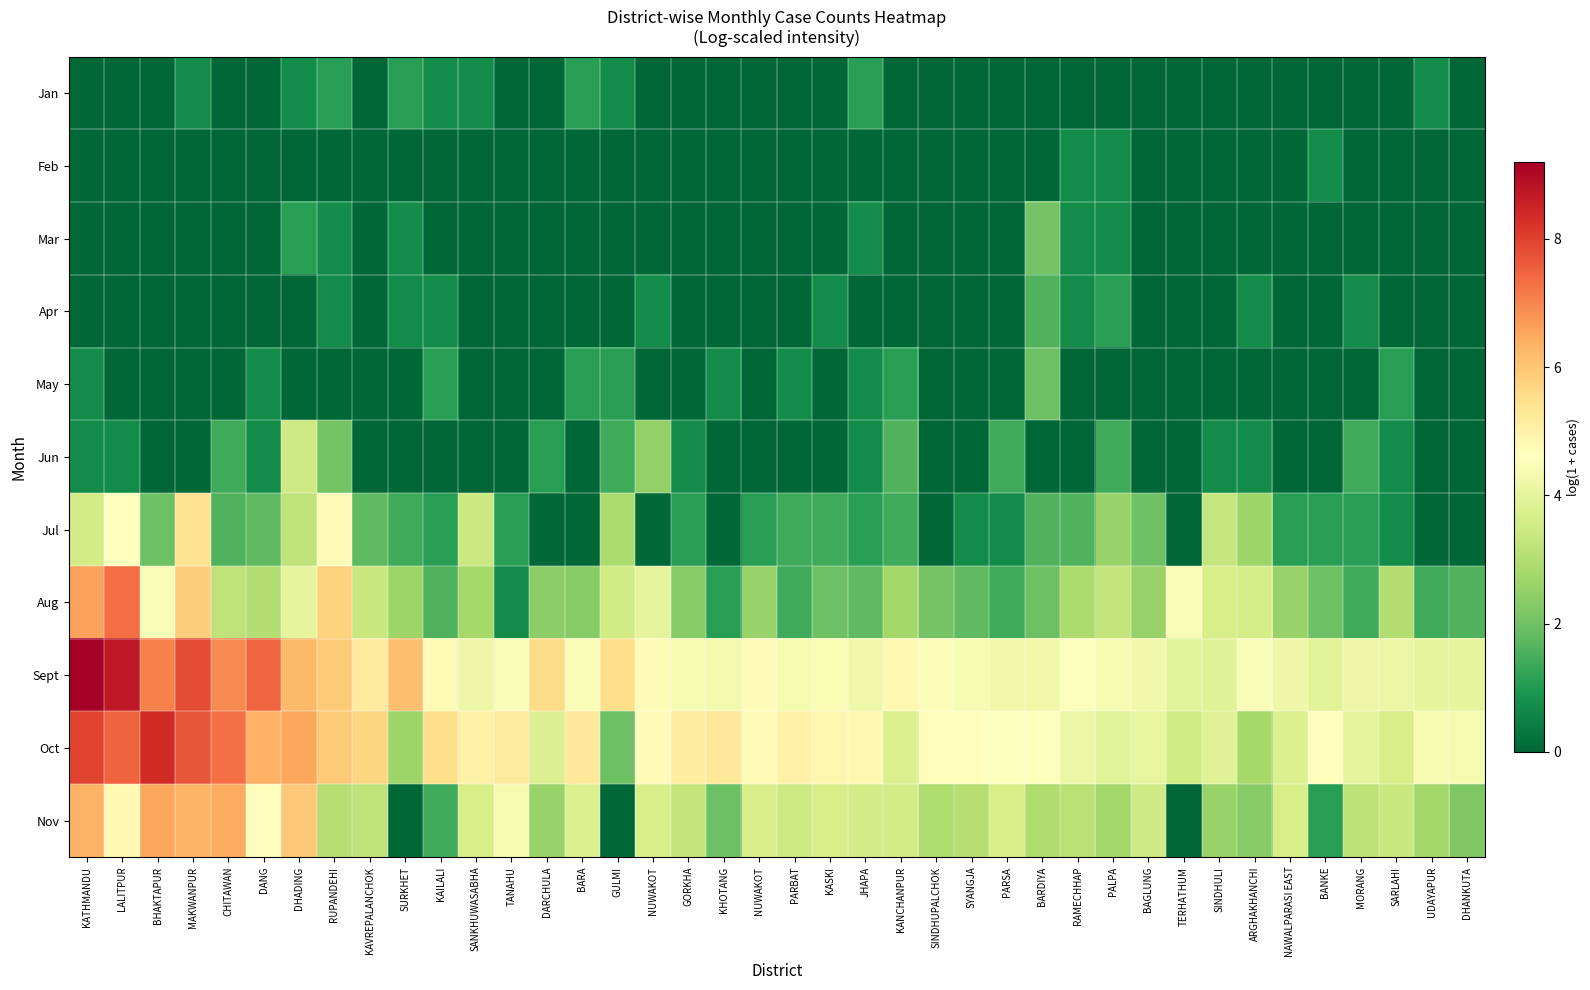

Which series has the largest total across all categories?

Sept